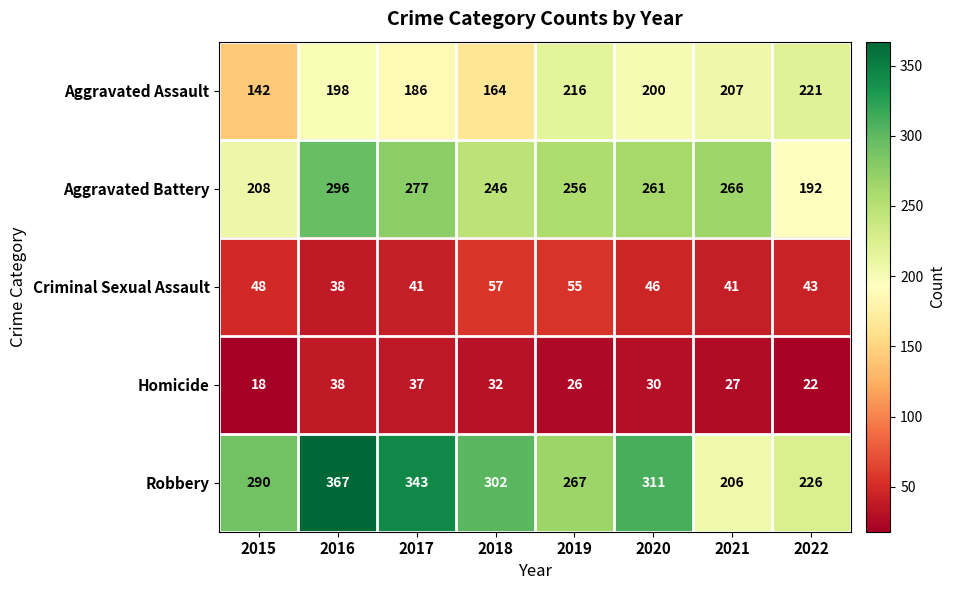

What is the spread (max minus min) of values at 2020?

281